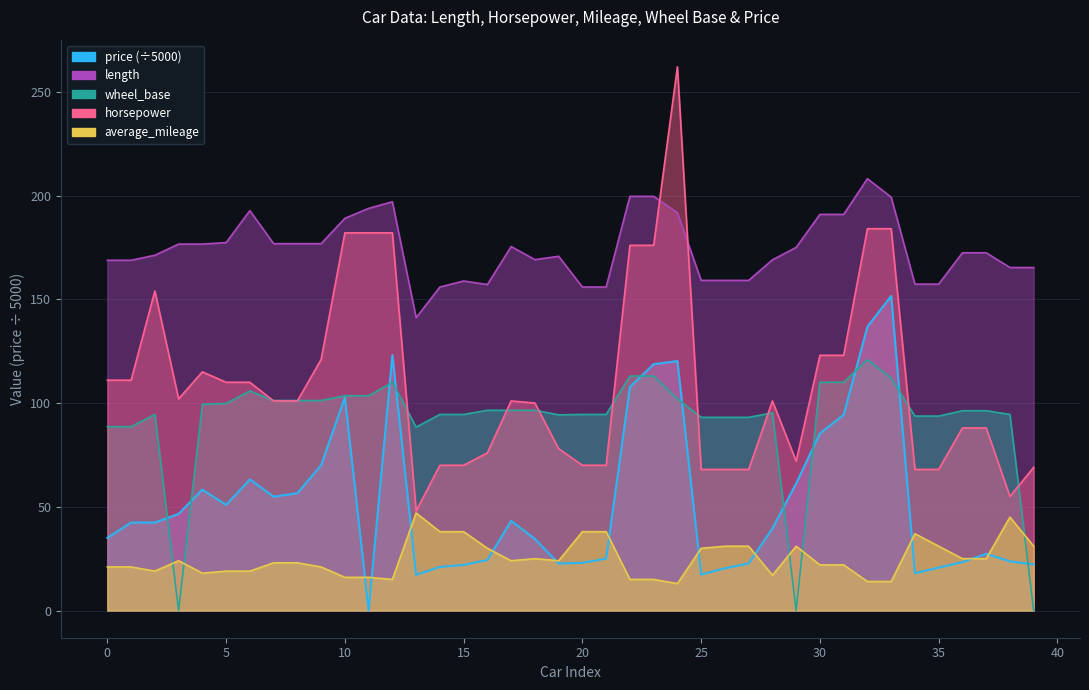

What is the difference between the maximum and minimum values in the wheel_base series?

120.9